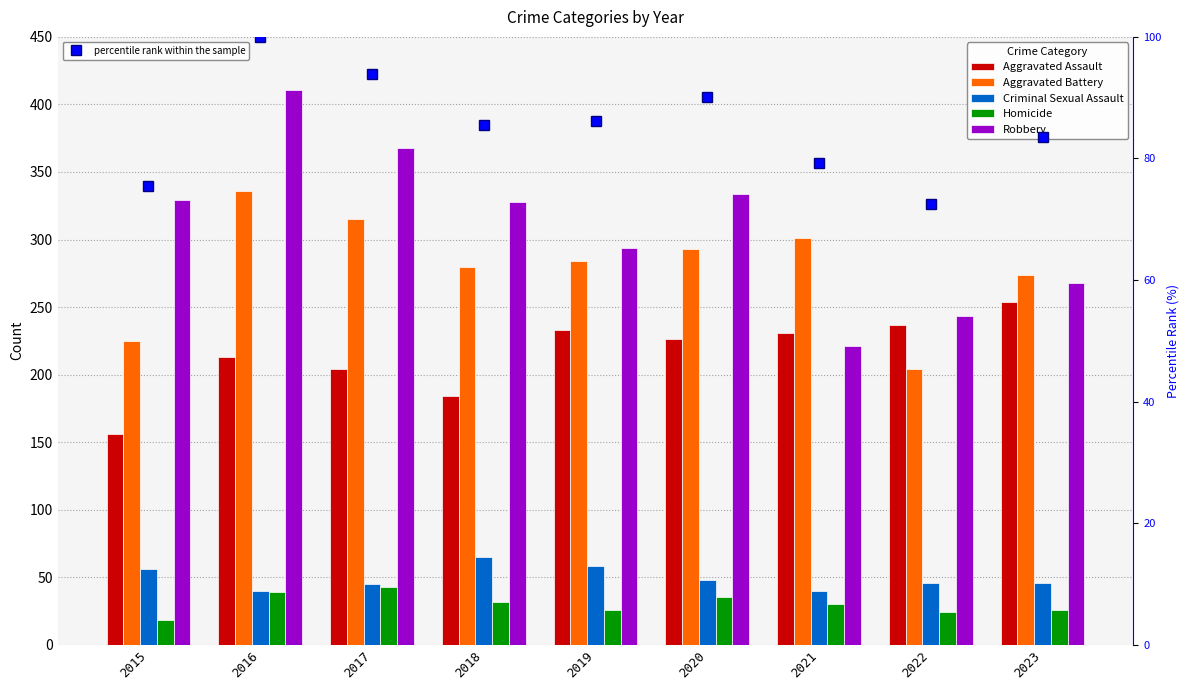

What is the sum of the percentile rank within the sample values at 2019 and 2016?

186.1